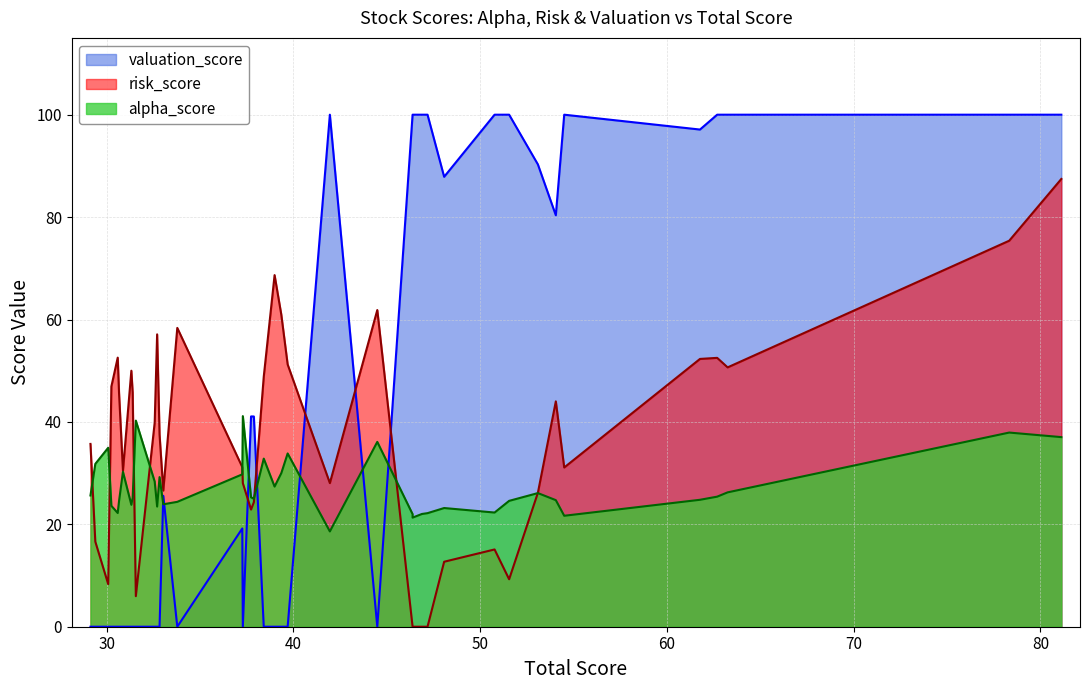

Which series has the widest spread of values?

valuation_score